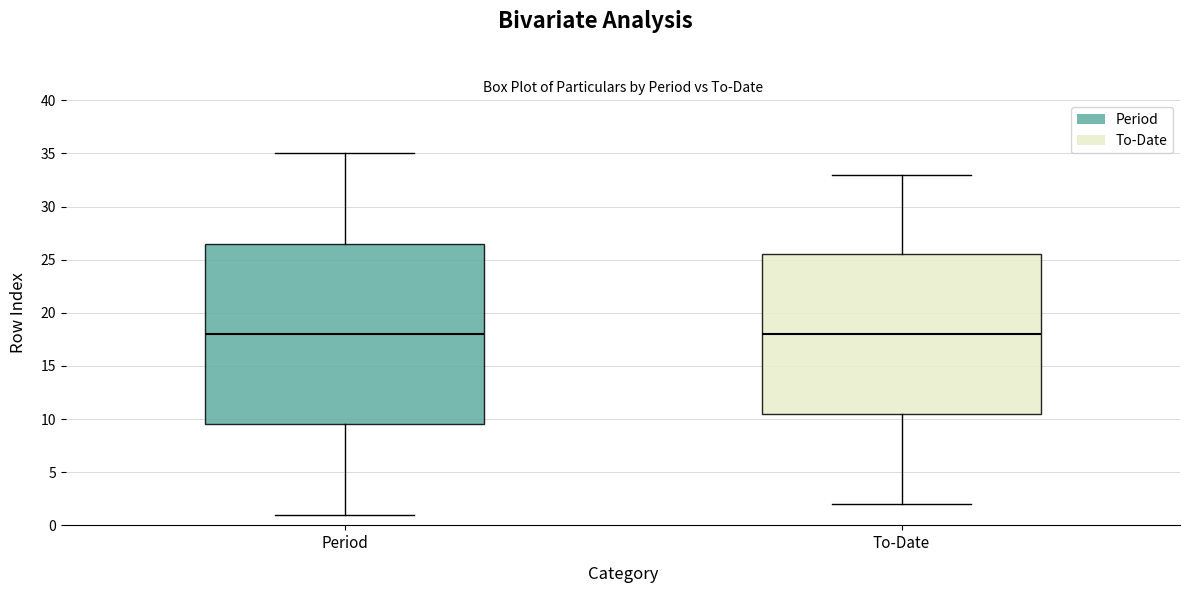

Reading left to right, transcribe this box plot: for each box, give where its median line is, the range the box spans, and where its two whiskers end, as read against the y-axis. The values are not printed on the chart, so give them approximately, as read against the axis.

Period: median 18.0, box 9.5 to 26.5, whiskers 1.0 to 35.0
To-Date: median 18.0, box 10.5 to 25.5, whiskers 2.0 to 33.0